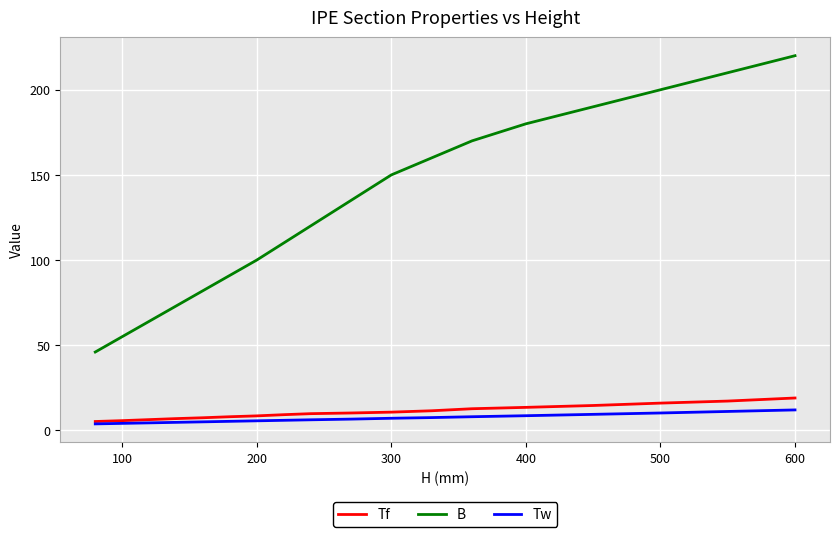

Which series has the largest total across all categories?

B